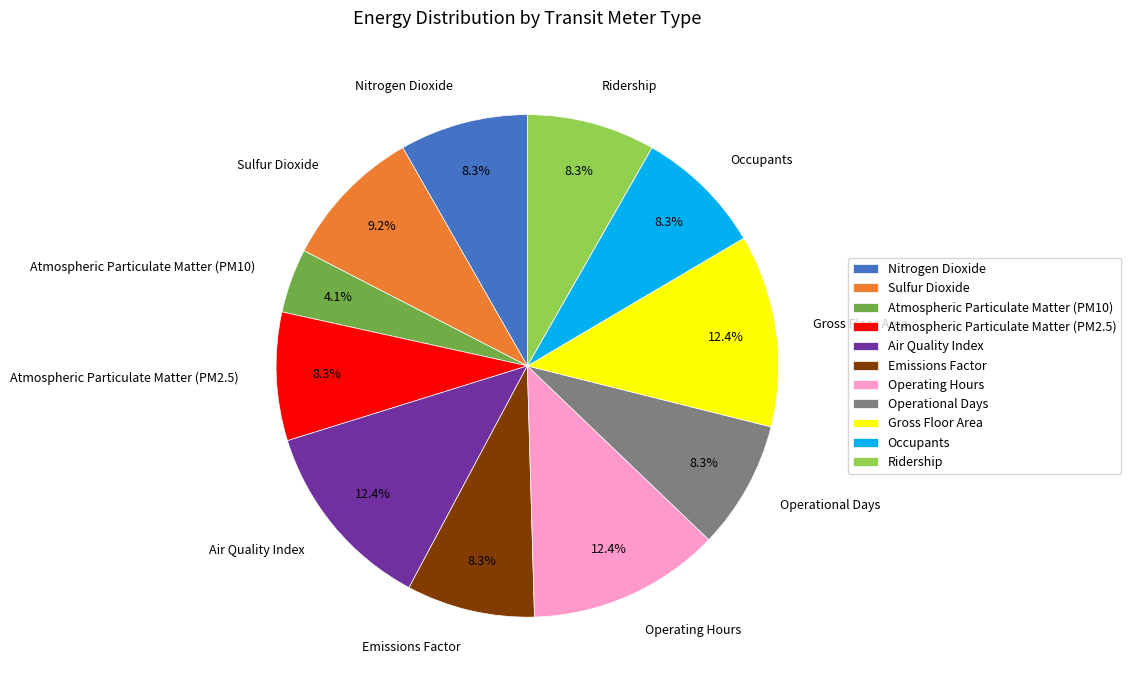

What portion of the pie excludes Emissions Factor?

91.7%